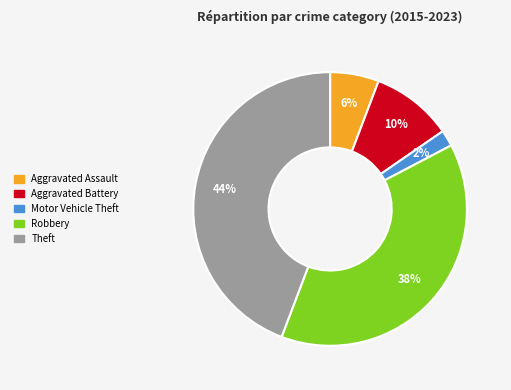

Between Aggravated Battery and Motor Vehicle Theft, which is larger?

Aggravated Battery